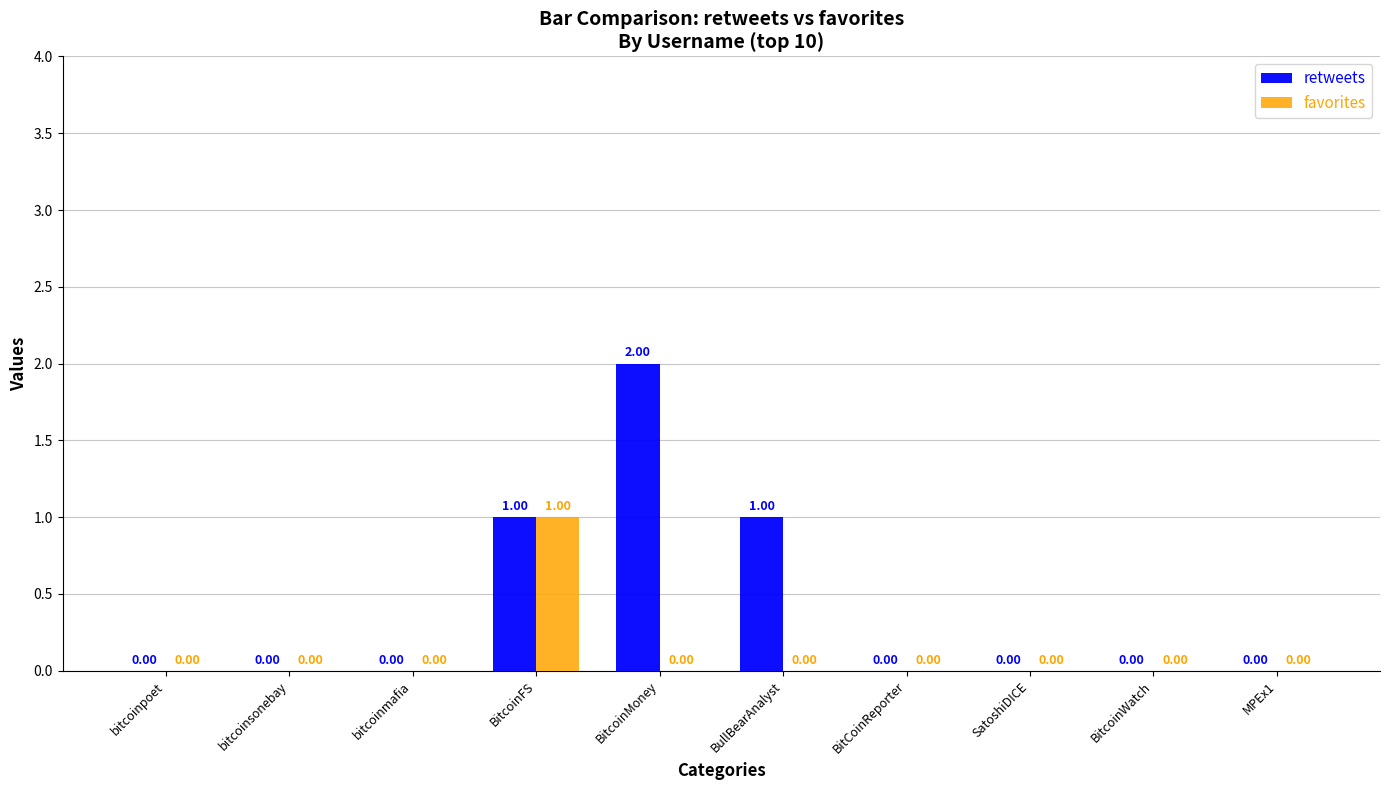

Is the value of retweets at BitcoinMoney greater than the value of favorites at BitcoinWatch?

Yes